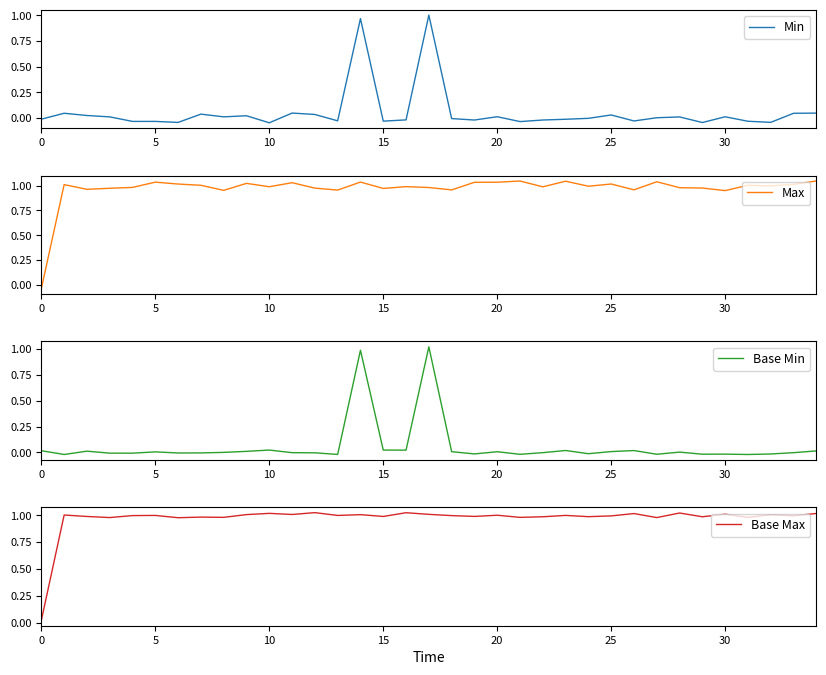

After their last crossing, which series has the higher values: Max or Min?

Max